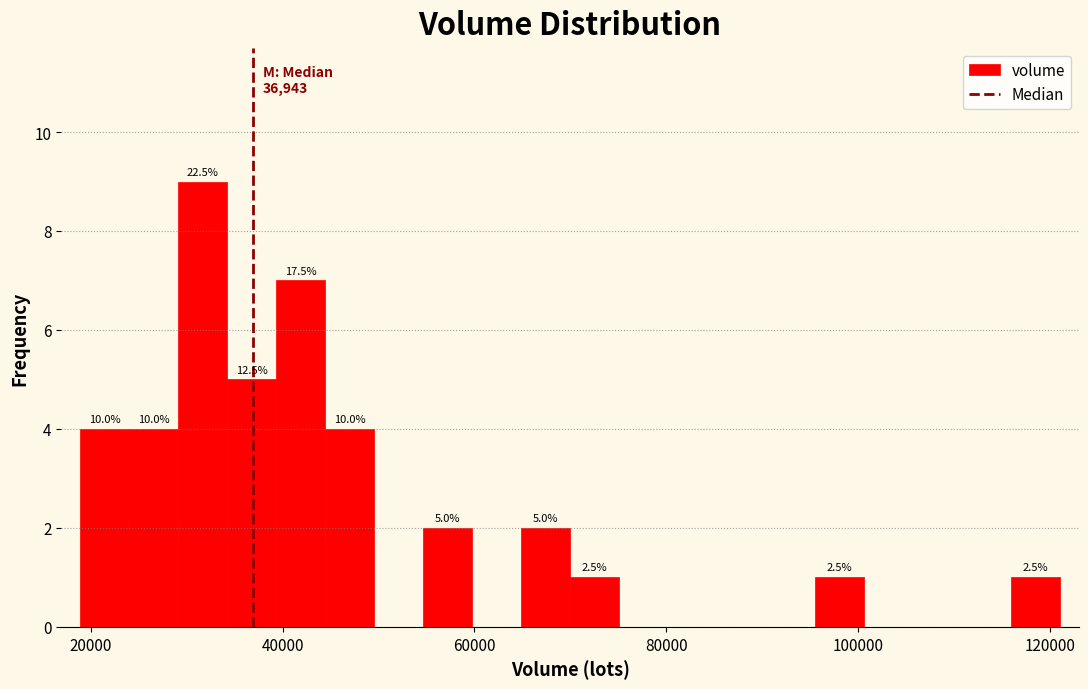

Read against the x-axis, roughly where is the centre of the tallest bar?

32000